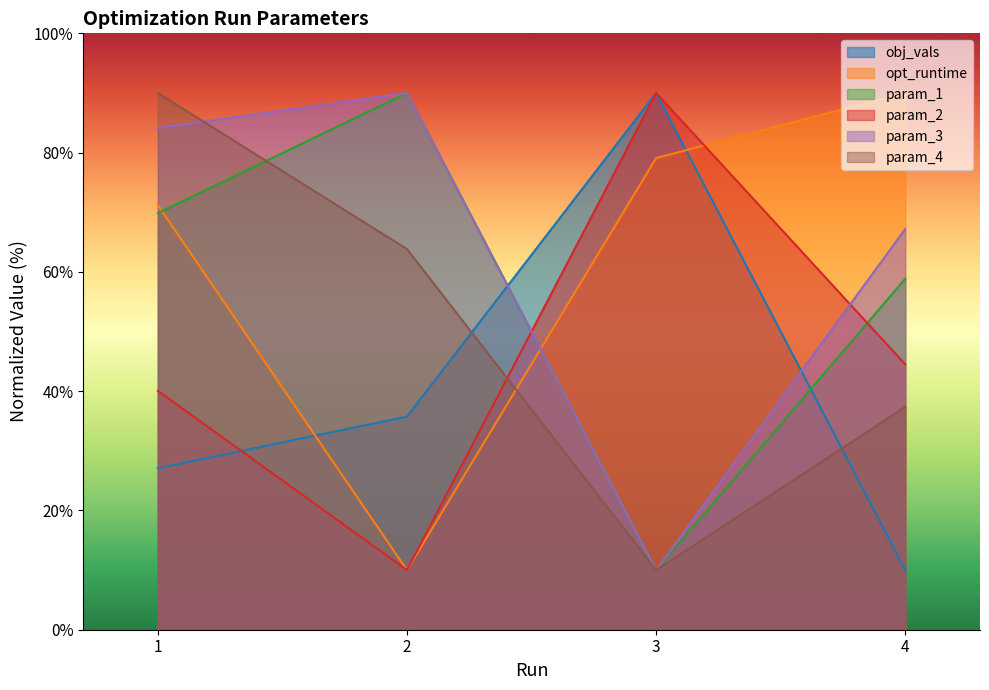

What is the value of the param_1 point at the 3rd from the left?

10.0